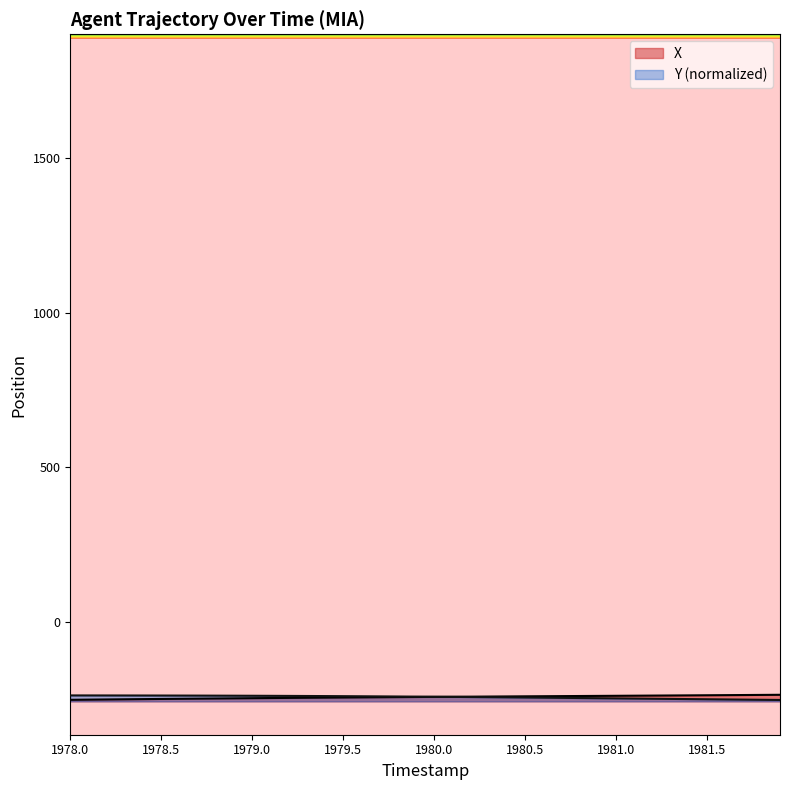

Rank the series at 1978.6 from lowest to highest value.

X, Y